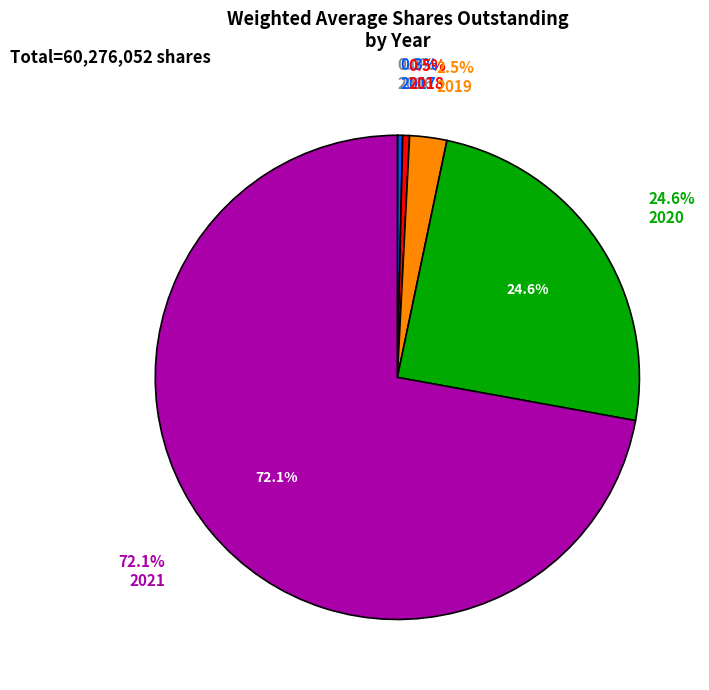

Which slice is the largest?

2021